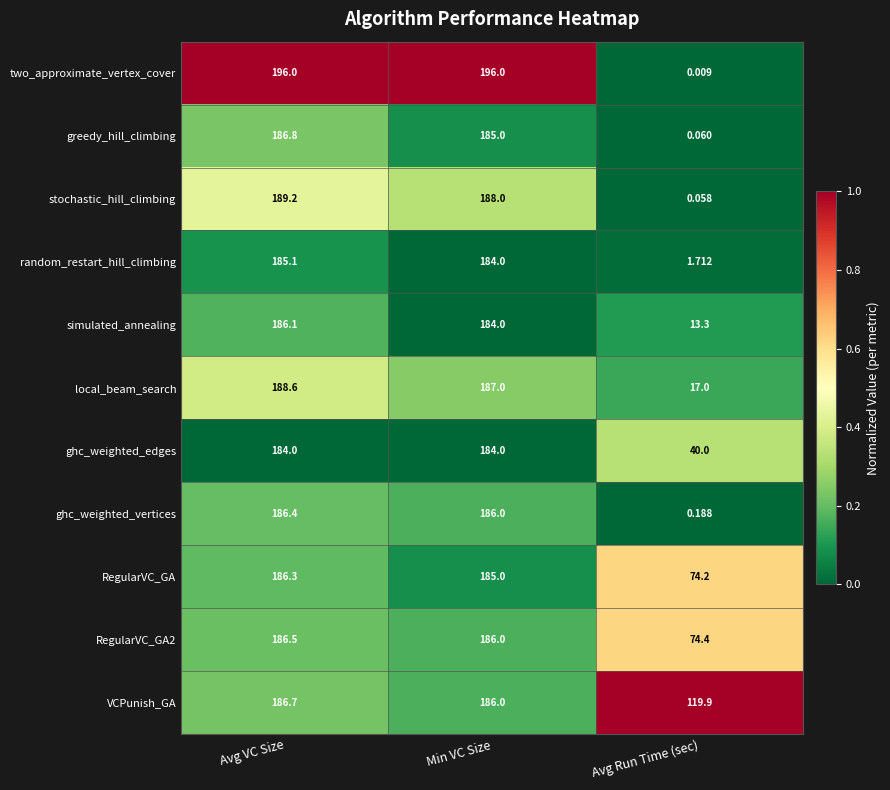

Which category has the highest value in the RegularVC_GA series?

Avg VC Size